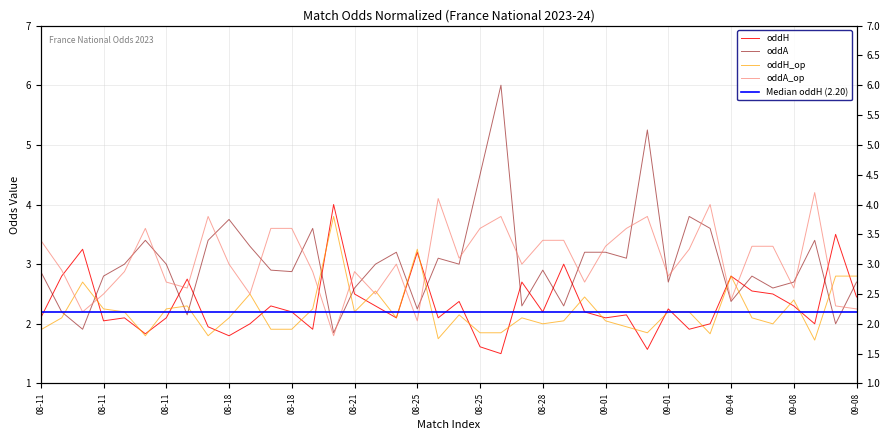

Between 22 and 23, which is larger?

23